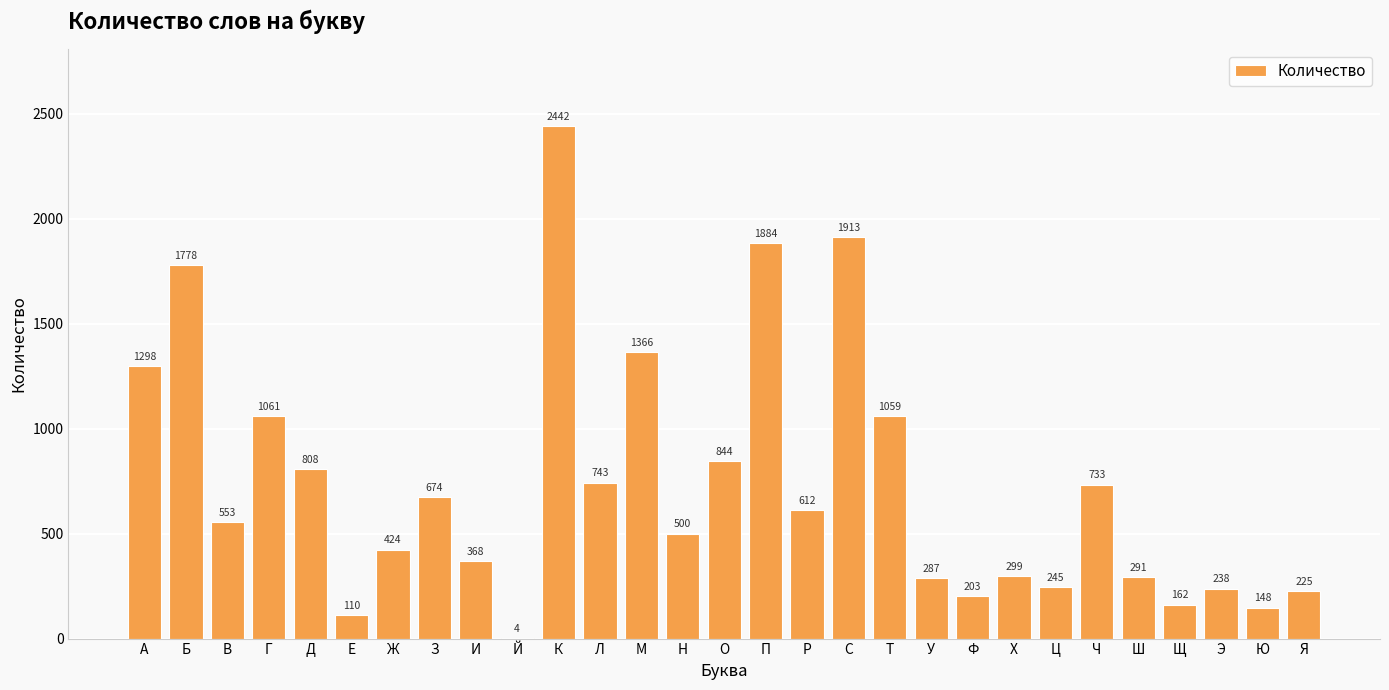

Between Ф and П, which is larger?

П